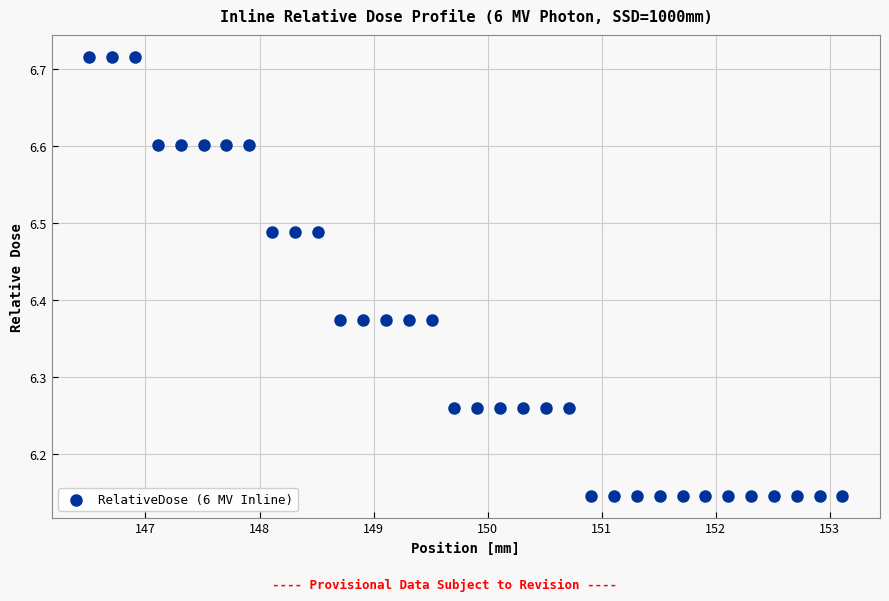

What is the range of X values (max minus min)?

6.6